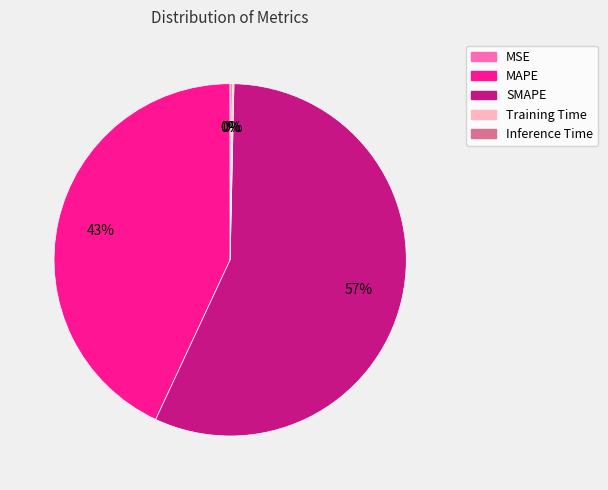

Is there any slice that represents more than half of the pie?

Yes